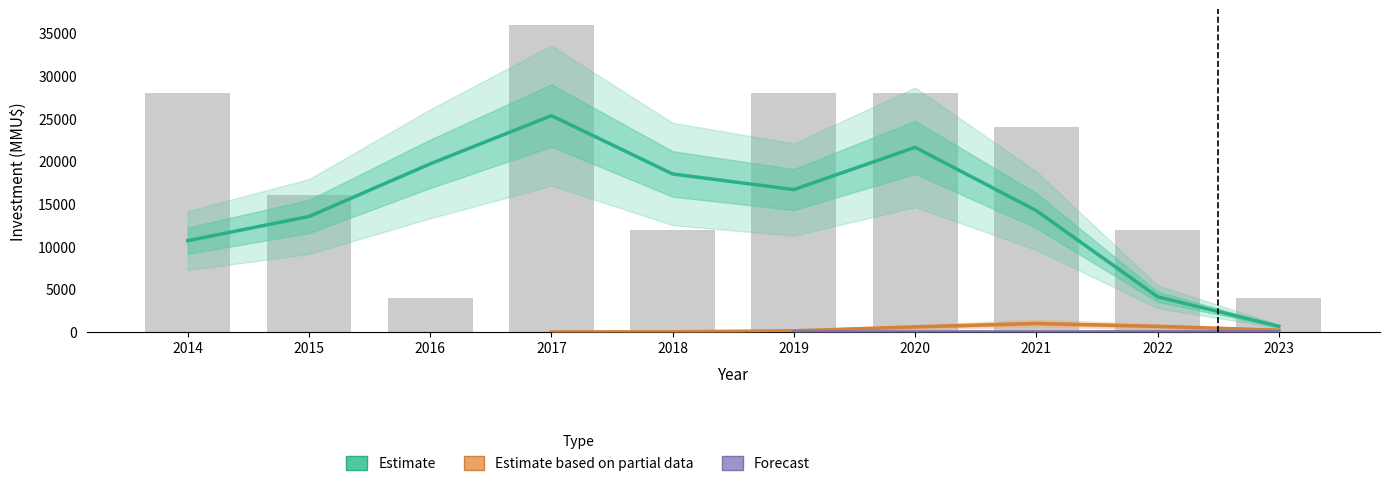

Are the bars horizontal?

No